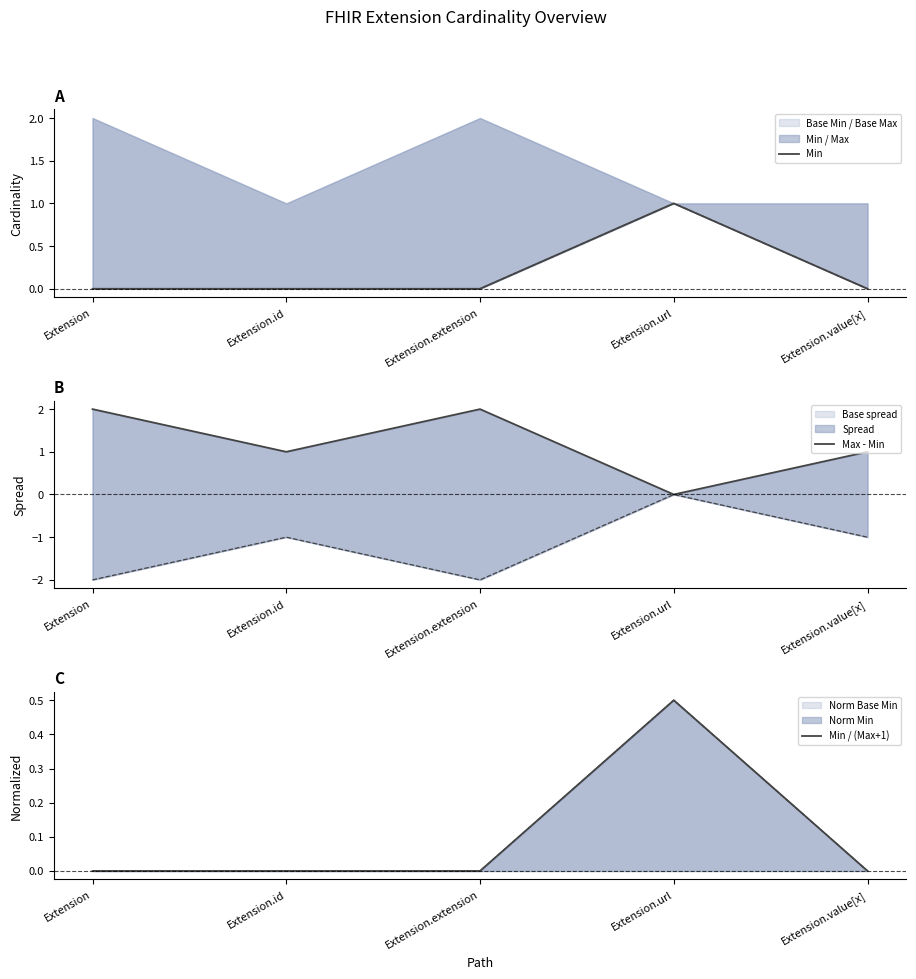

How many series are shown in this chart?

3